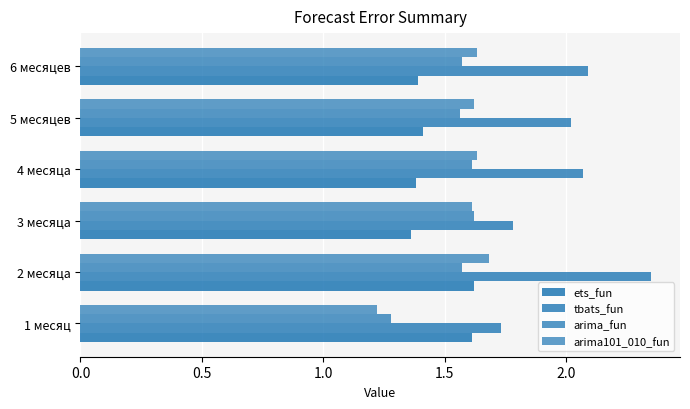

How many series are shown in this chart?

4